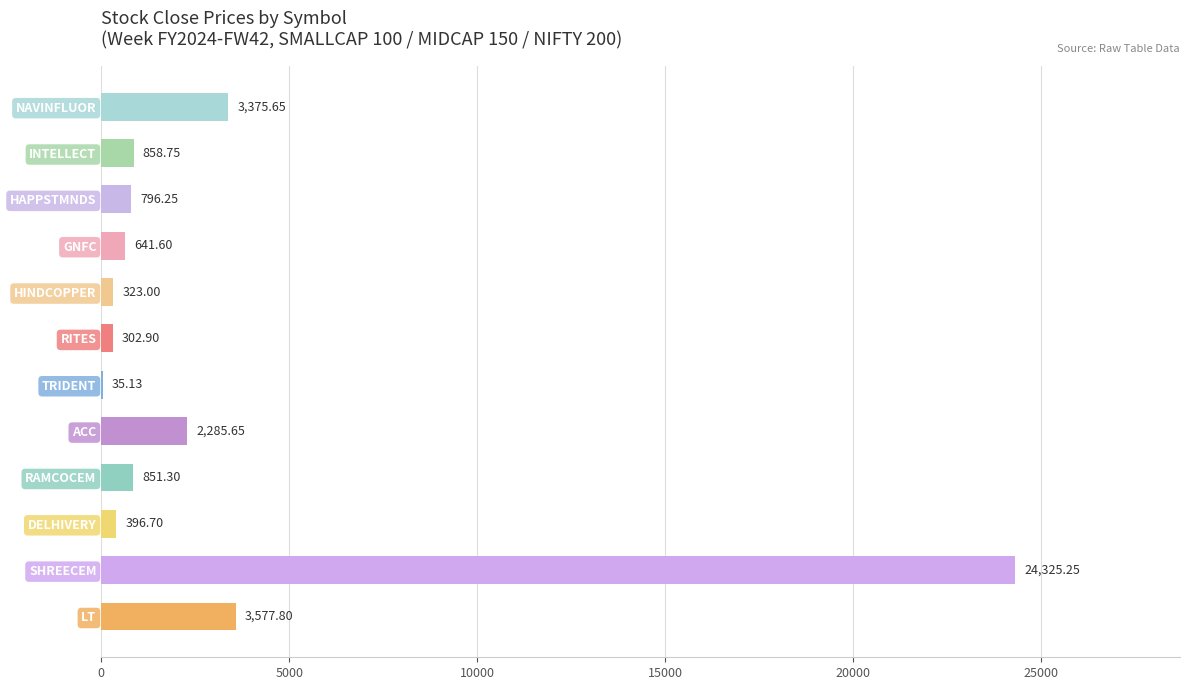

What is the change in value from INTELLECT to SHREECEM?

+23466.5